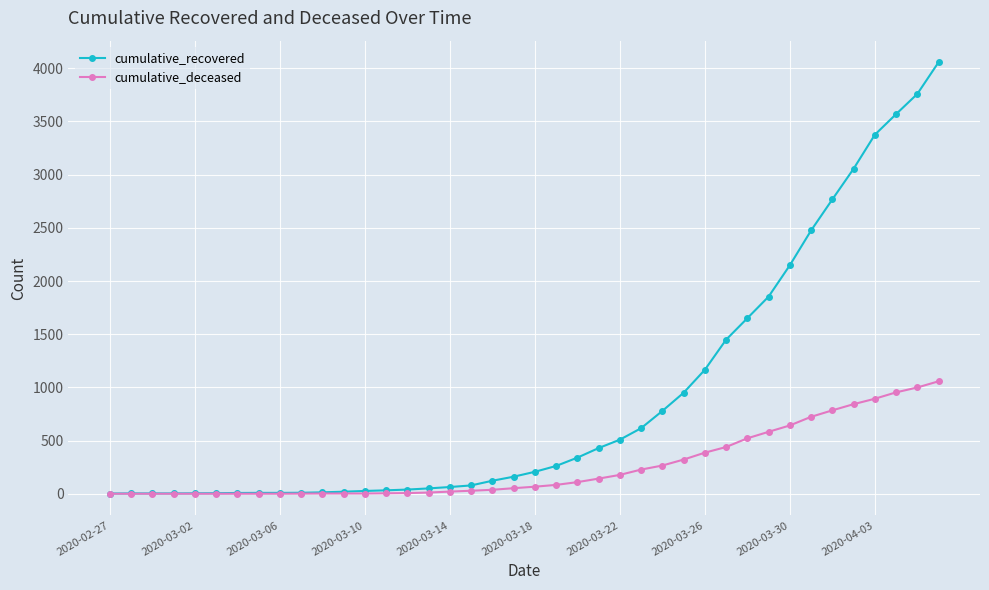

Does the chart have visible grid lines?

Yes